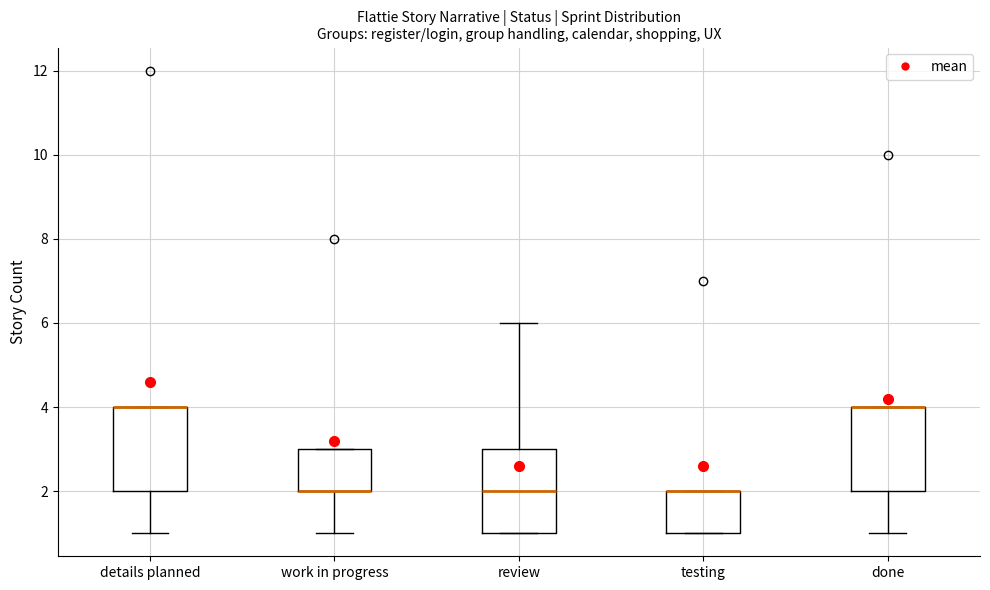

Reading left to right, transcribe this box plot: for each box, give where its median line is, the range the box spans, and where its two whiskers end, as read against the y-axis. The values are not printed on the chart, so give them approximately, as read against the axis.

details planned: median 4 (drawn on the box's upper edge), box 2 to 4, whiskers 1 to 4
work in progress: median 2 (drawn on the box's lower edge), box 2 to 3, whiskers 1 to 3
review: median 2, box 1 to 3, whiskers 1 to 6
testing: median 2 (drawn on the box's upper edge), box 1 to 2, whiskers 1 to 2
done: median 4 (drawn on the box's upper edge), box 2 to 4, whiskers 1 to 4